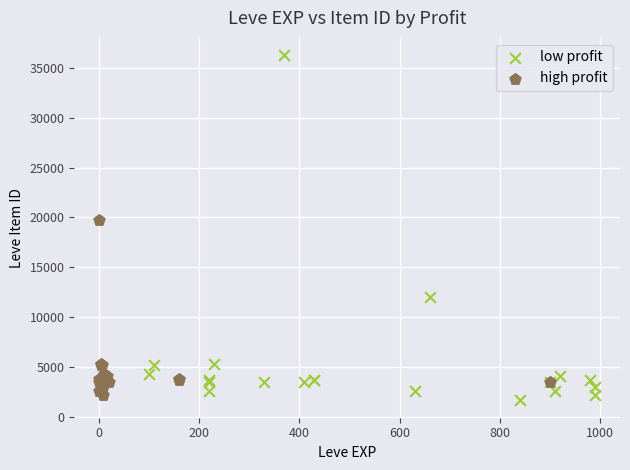

What are all the series names shown in the legend?

low profit, high profit